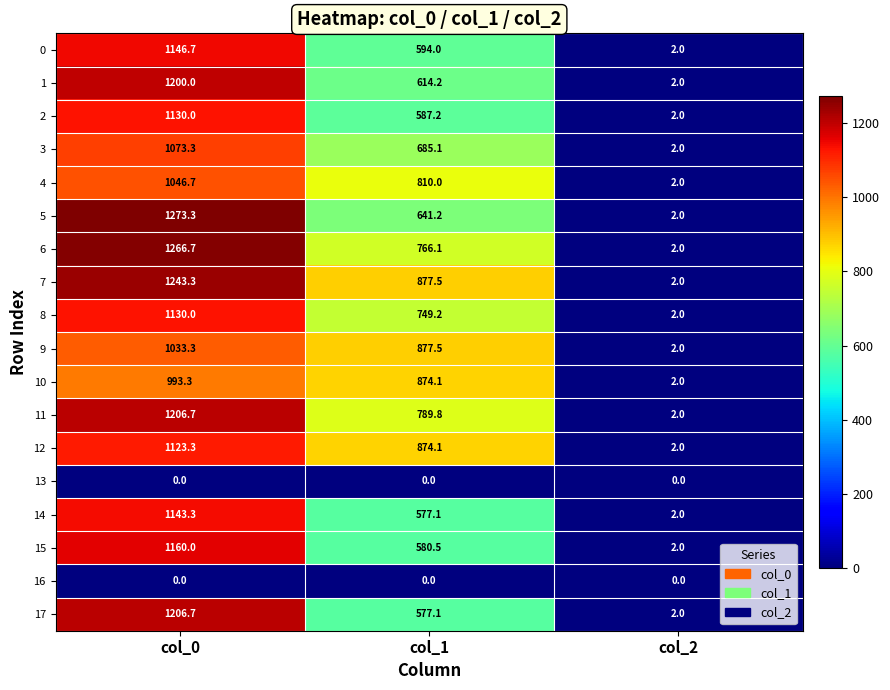

Count the number of categories in the chart.

3